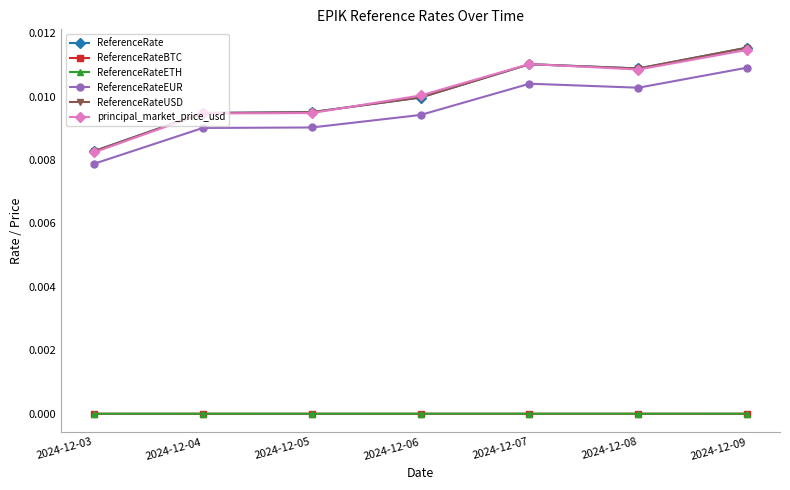

True or false: ReferenceRateUSD has more than 1 interior local peaks.

False